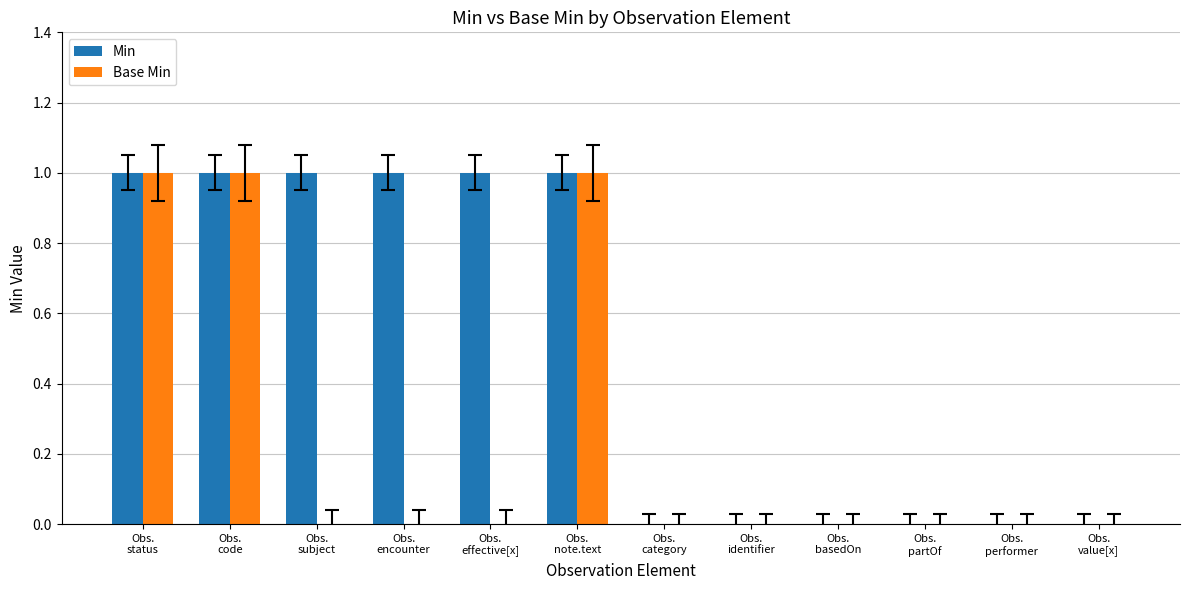

Reading left to right, list all the values displayed in this chart.

Min: Obs.
status=1	Obs.
code=1	Obs.
subject=1	Obs.
encounter=1	Obs.
effective[x]=1	Obs.
note.text=1	Obs.
category=0	Obs.
identifier=0	Obs.
basedOn=0	Obs.
partOf=0	Obs.
performer=0	Obs.
value[x]=0
Base Min: Obs.
status=1	Obs.
code=1	Obs.
subject=0	Obs.
encounter=0	Obs.
effective[x]=0	Obs.
note.text=1	Obs.
category=0	Obs.
identifier=0	Obs.
basedOn=0	Obs.
partOf=0	Obs.
performer=0	Obs.
value[x]=0